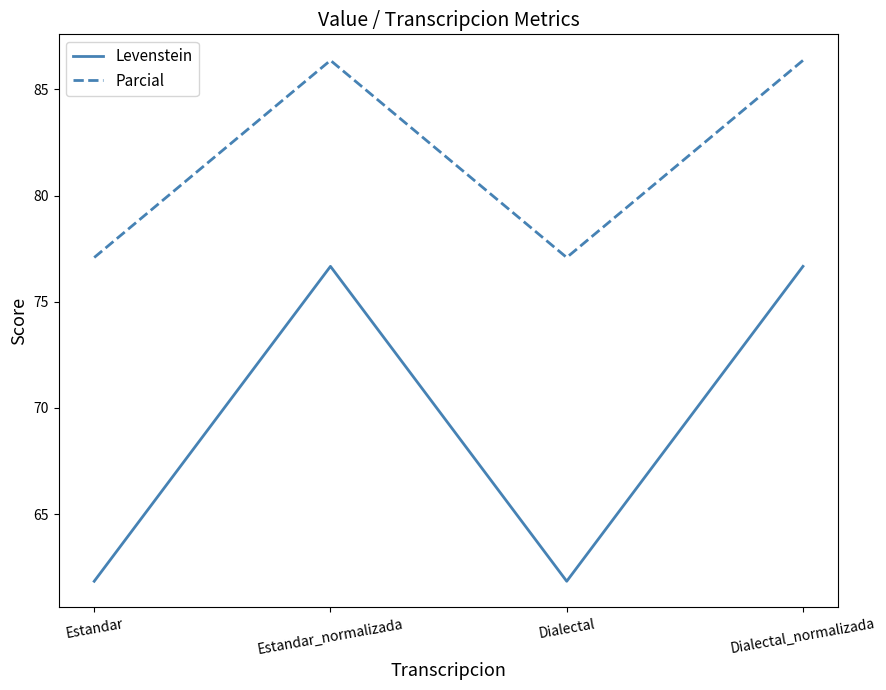

What is the difference between the maximum and minimum values in the Levenstein series?

14.8